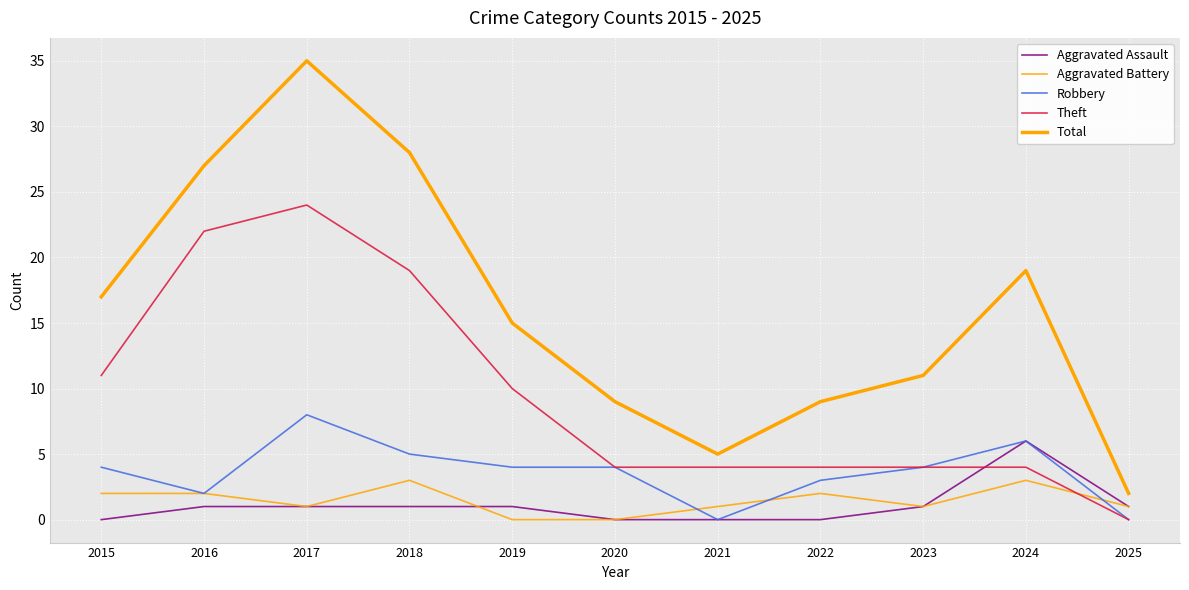

How many lines are shown in the chart?

5